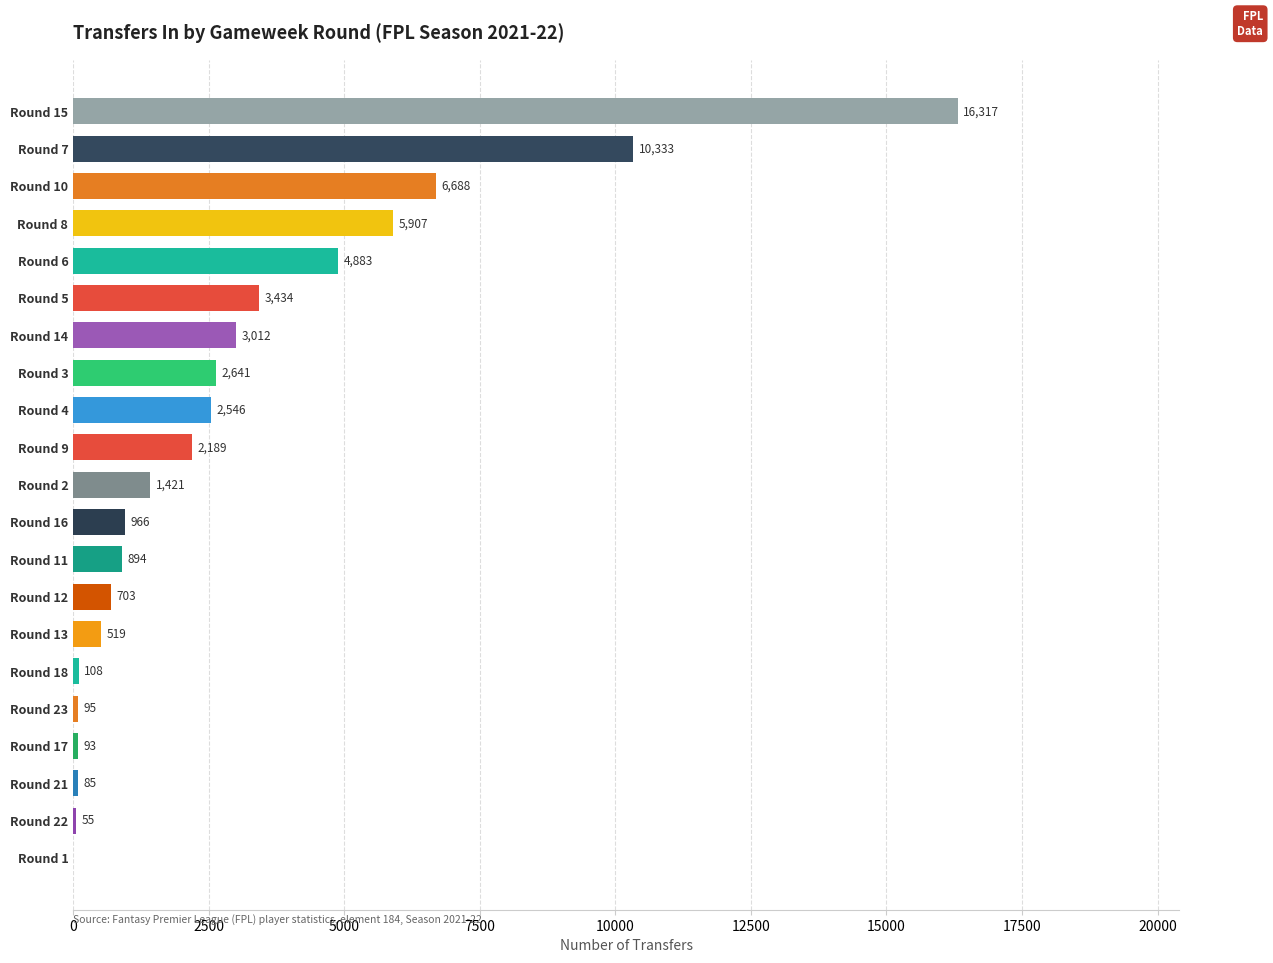

How many series are shown in this chart?

1